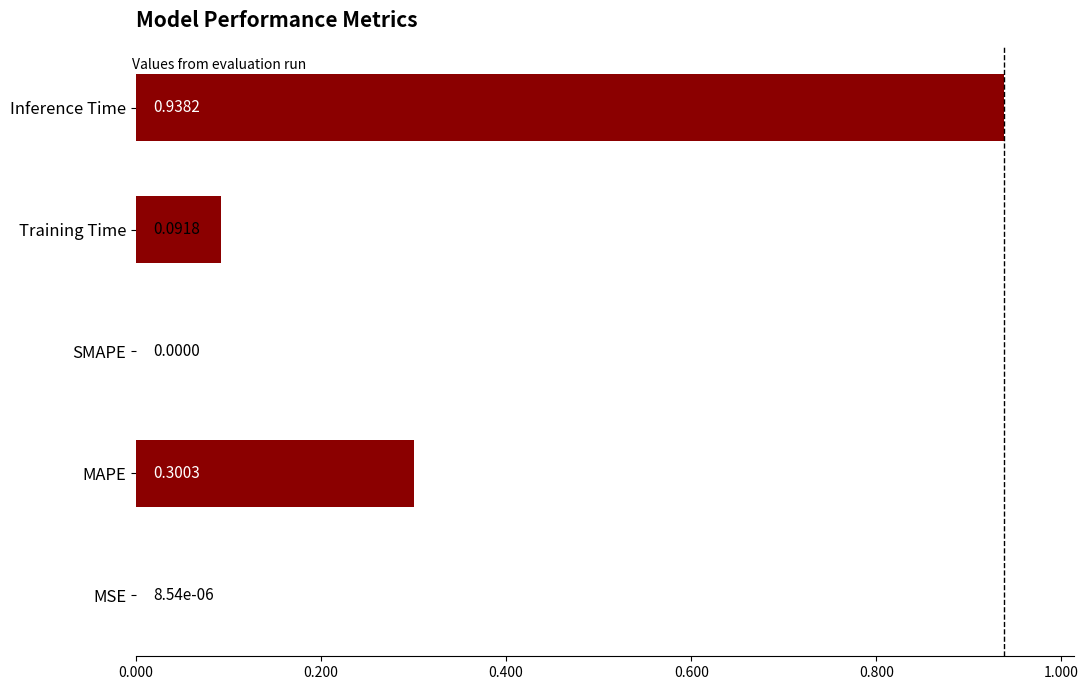

What is the sum of all values?

1.3